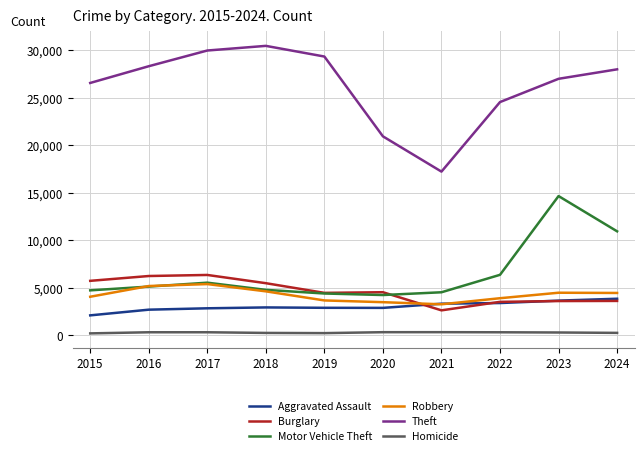

At which category is the sum across all series the highest?

2023